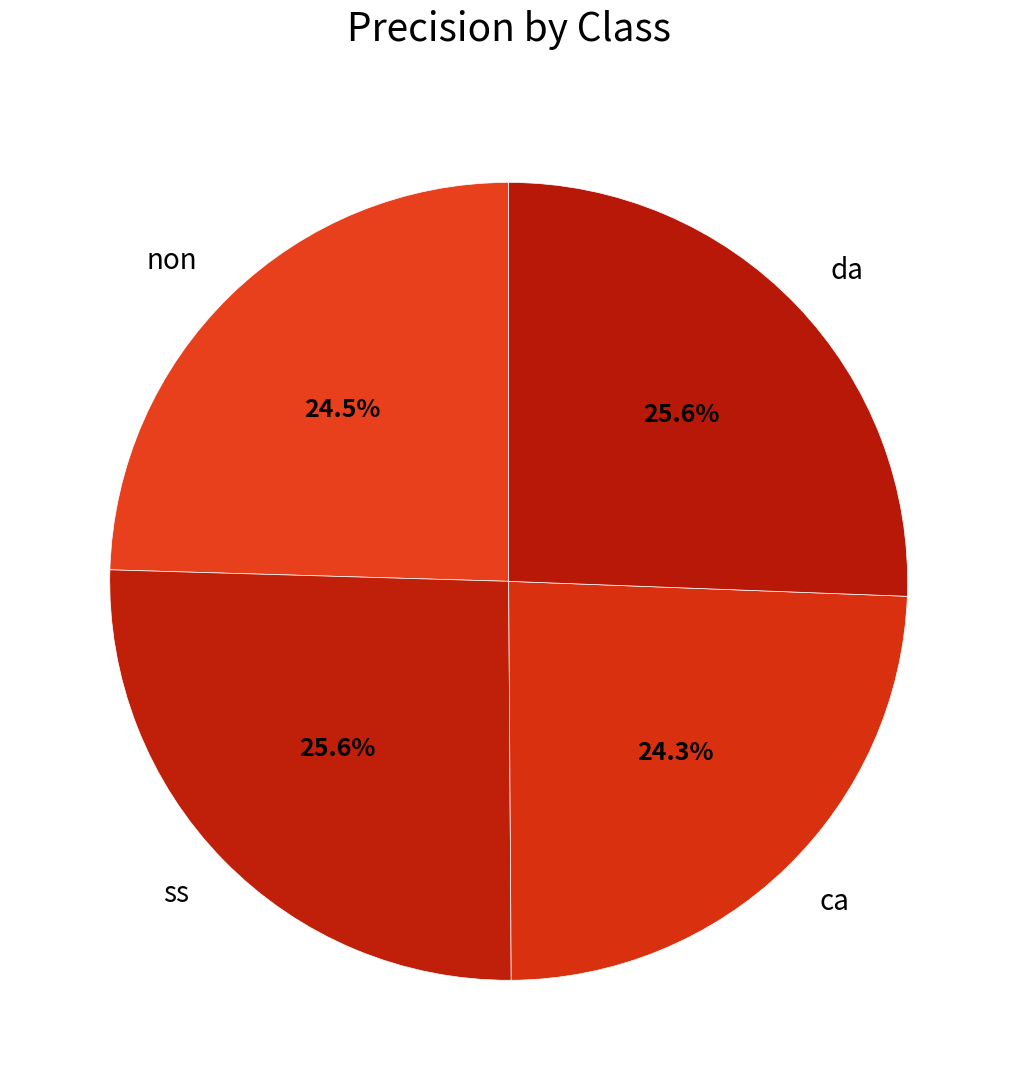

Which has a higher value, ca or da?

da